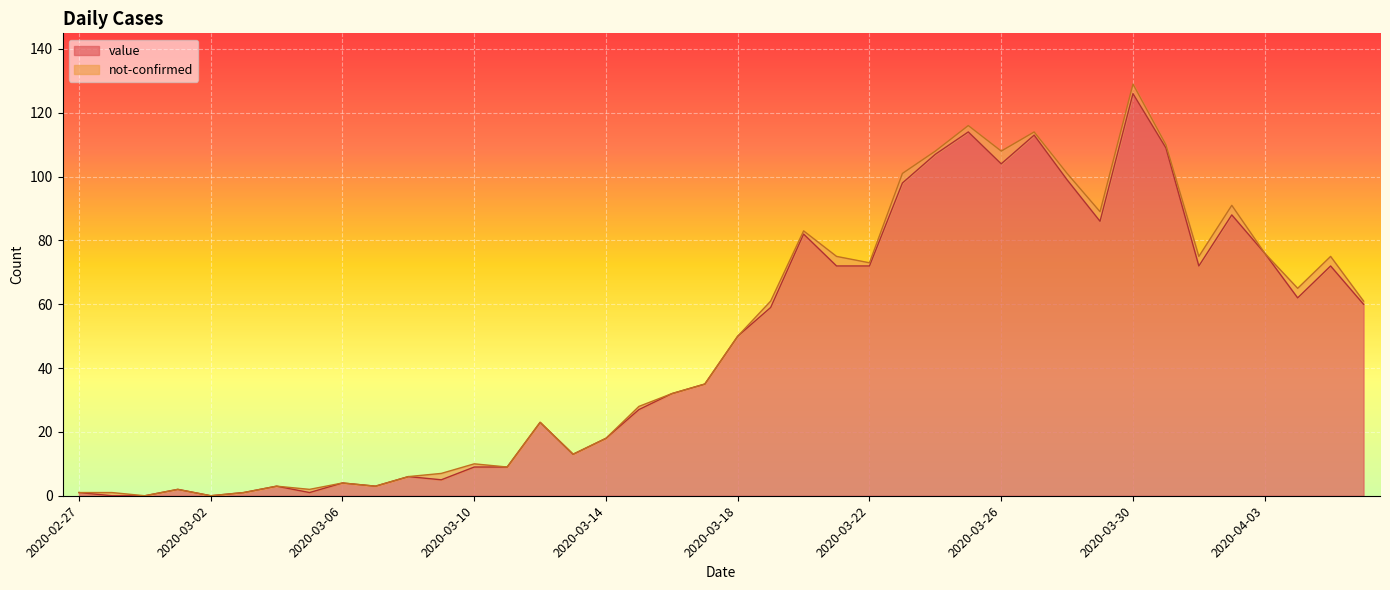

How many values are above zero?

37